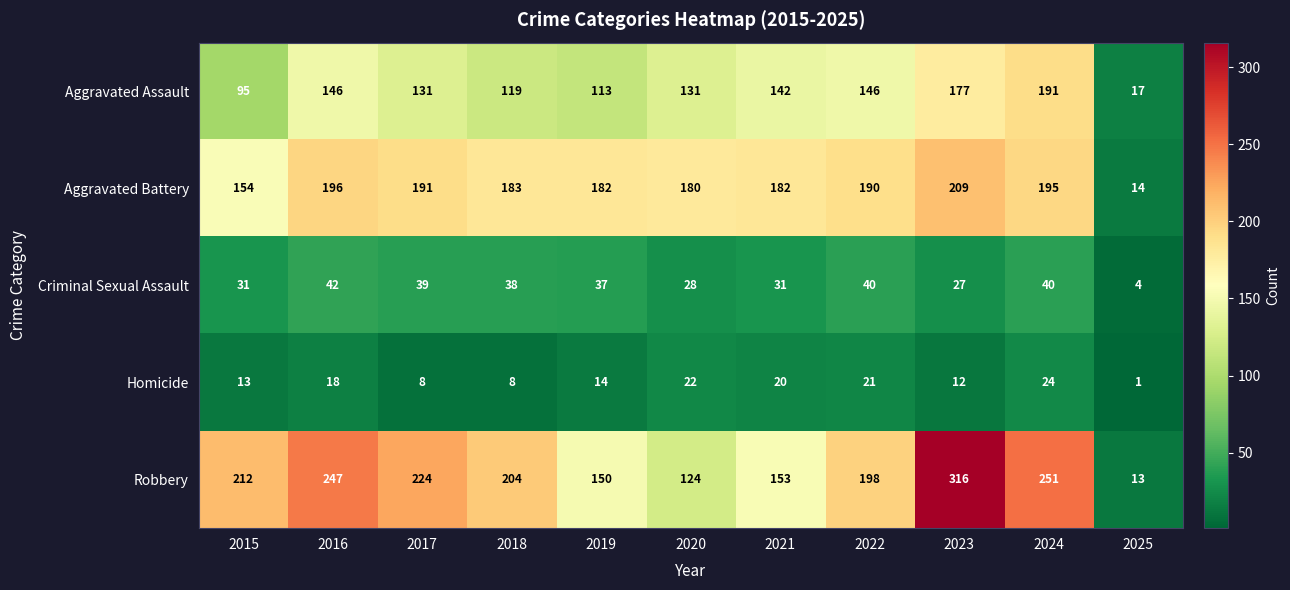

What is the difference between the maximum and minimum values in the Robbery series?

303